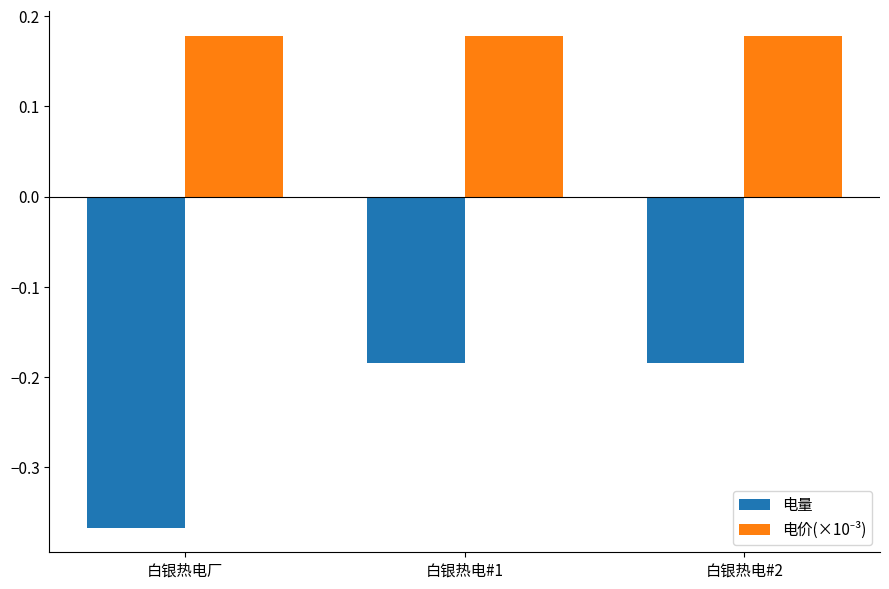

Is it true that 电量 equals -0.1 at 白银热电厂?

False